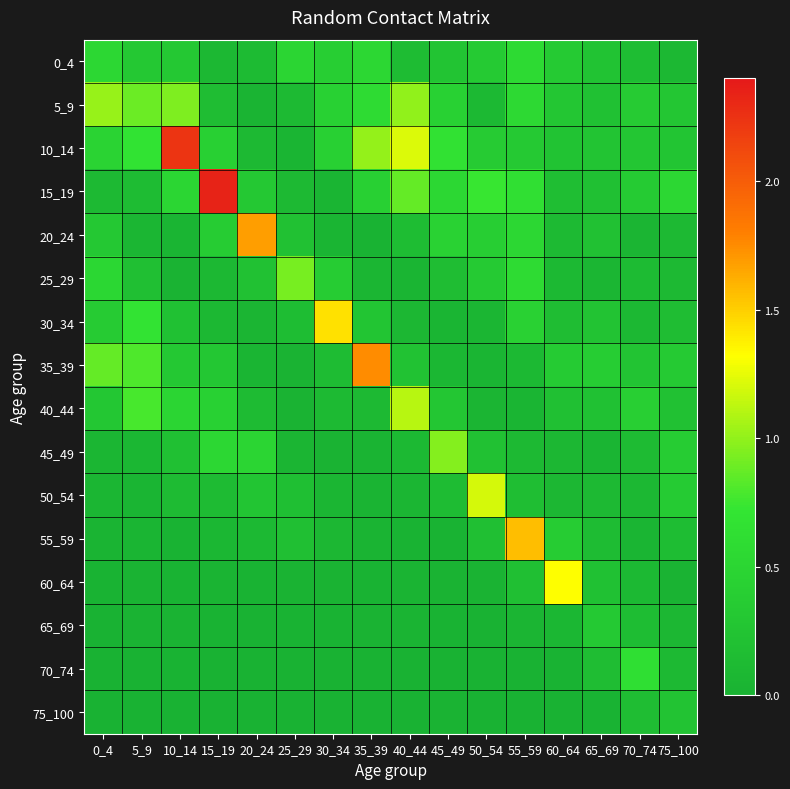

How many series are shown in this chart?

16